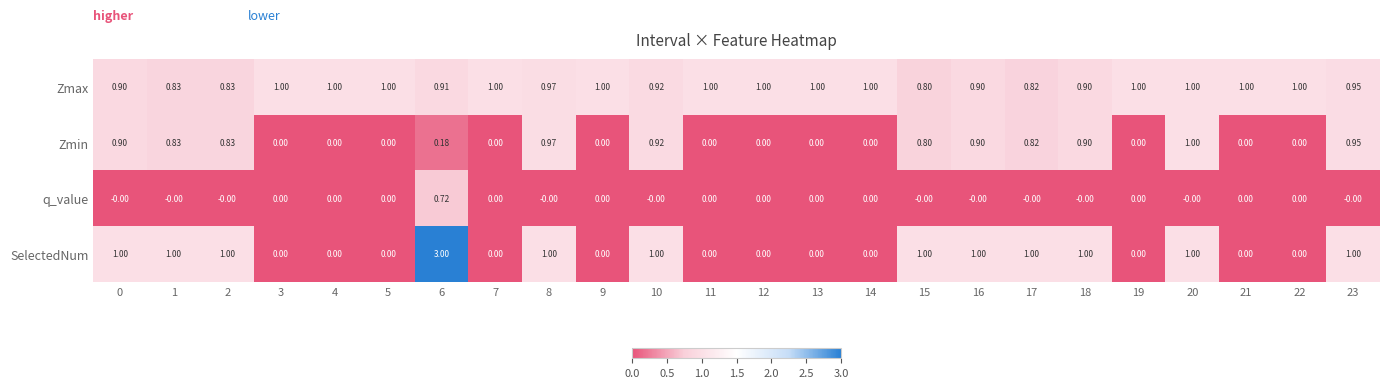

Which series changed the most between 0 and 7?

SelectedNum